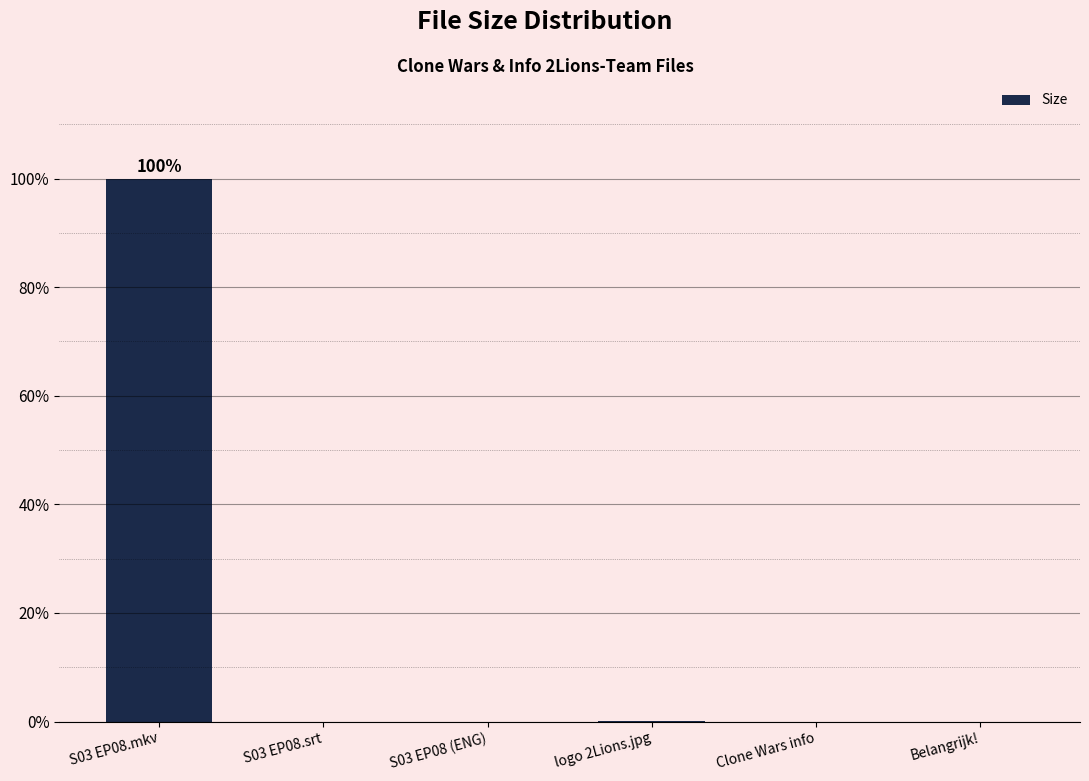

What is the maximum value shown in the chart?

100.0